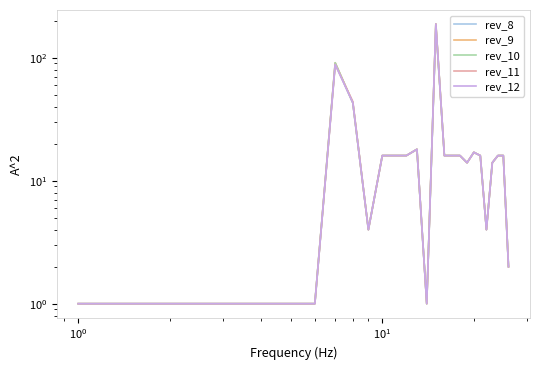

What is the average value of the rev_11 series?

21